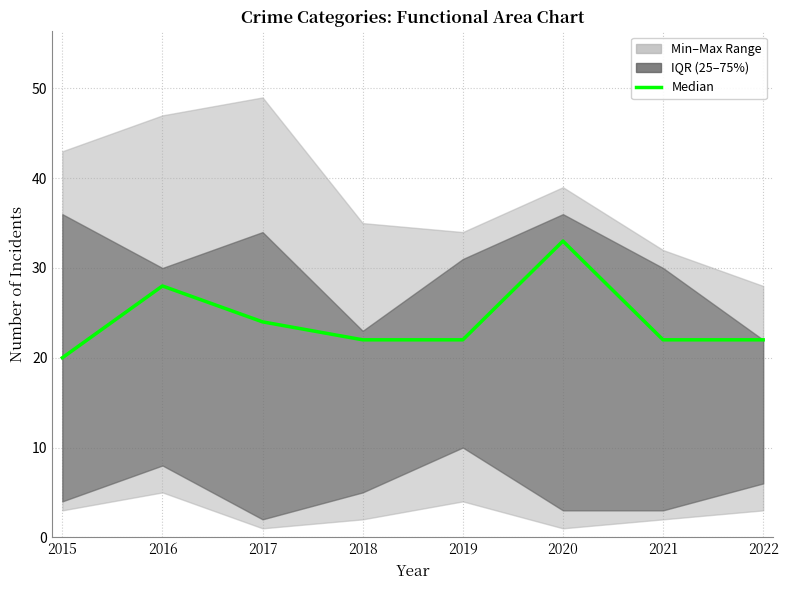

What value does the data have at 2020, to the nearest 10?

30